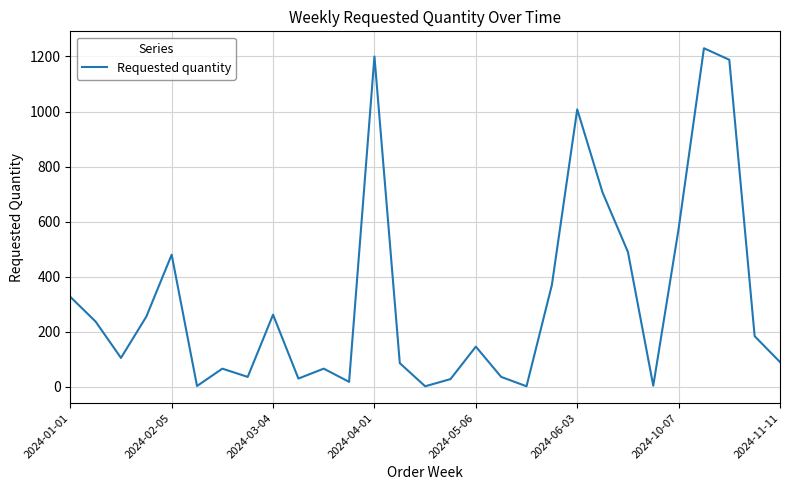

What is the greatest value displayed?

1230